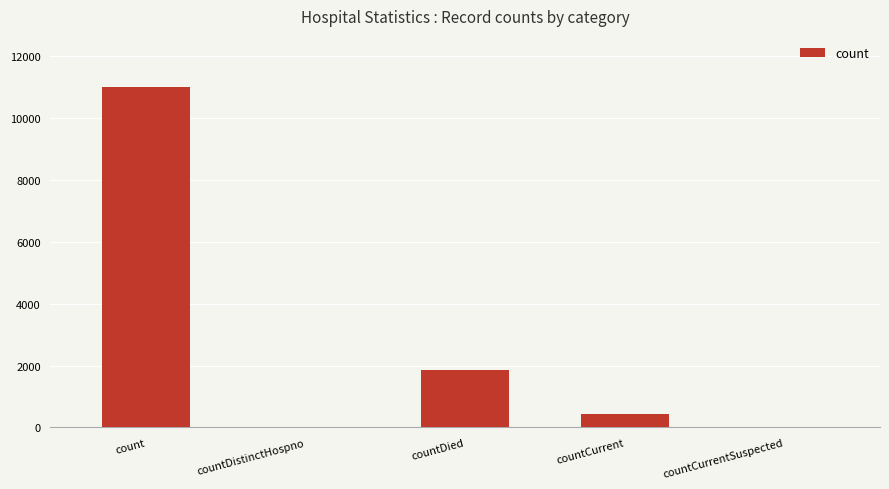

Are the bars horizontal?

No